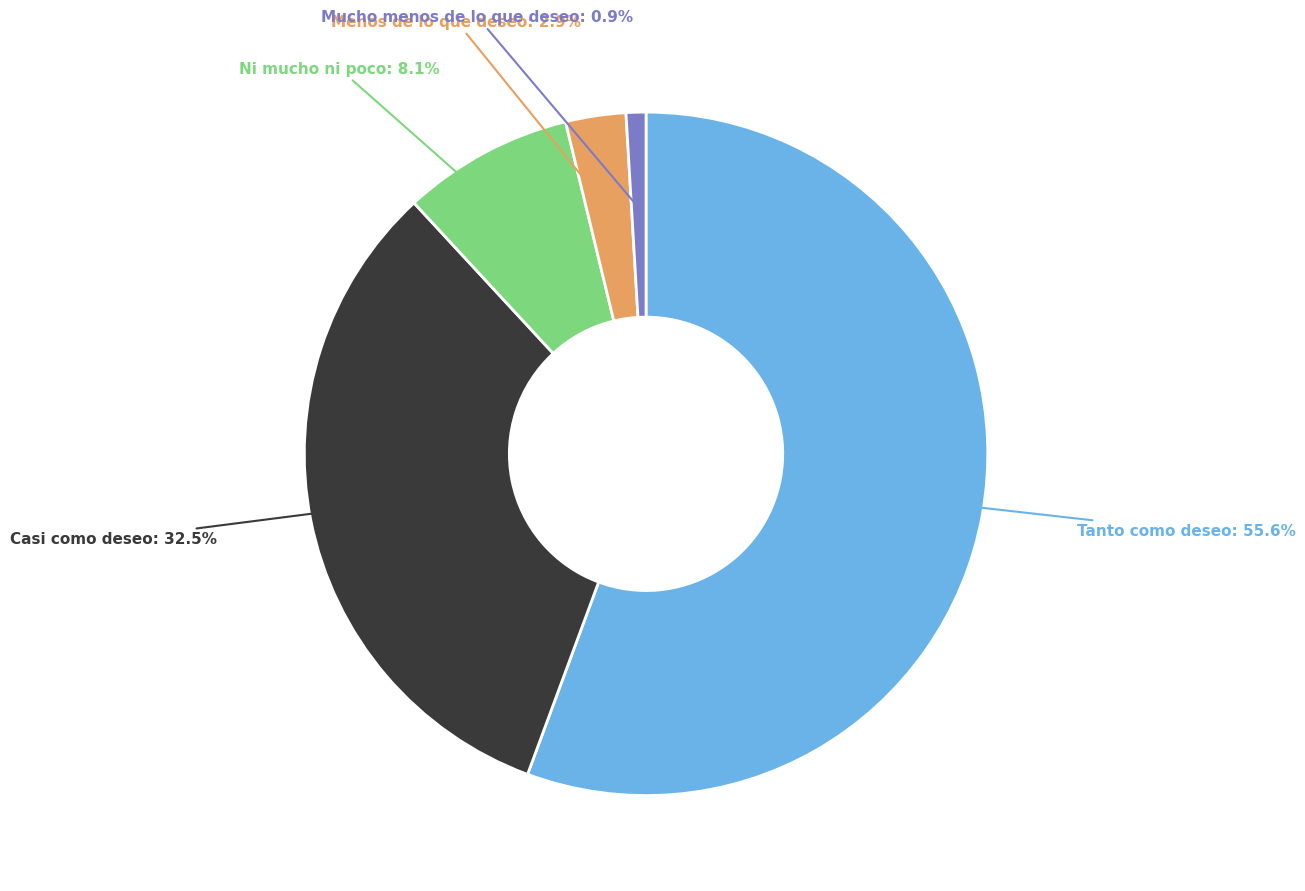

Combined, do Ni mucho ni poco and Casi como deseo account for over 50%?

No